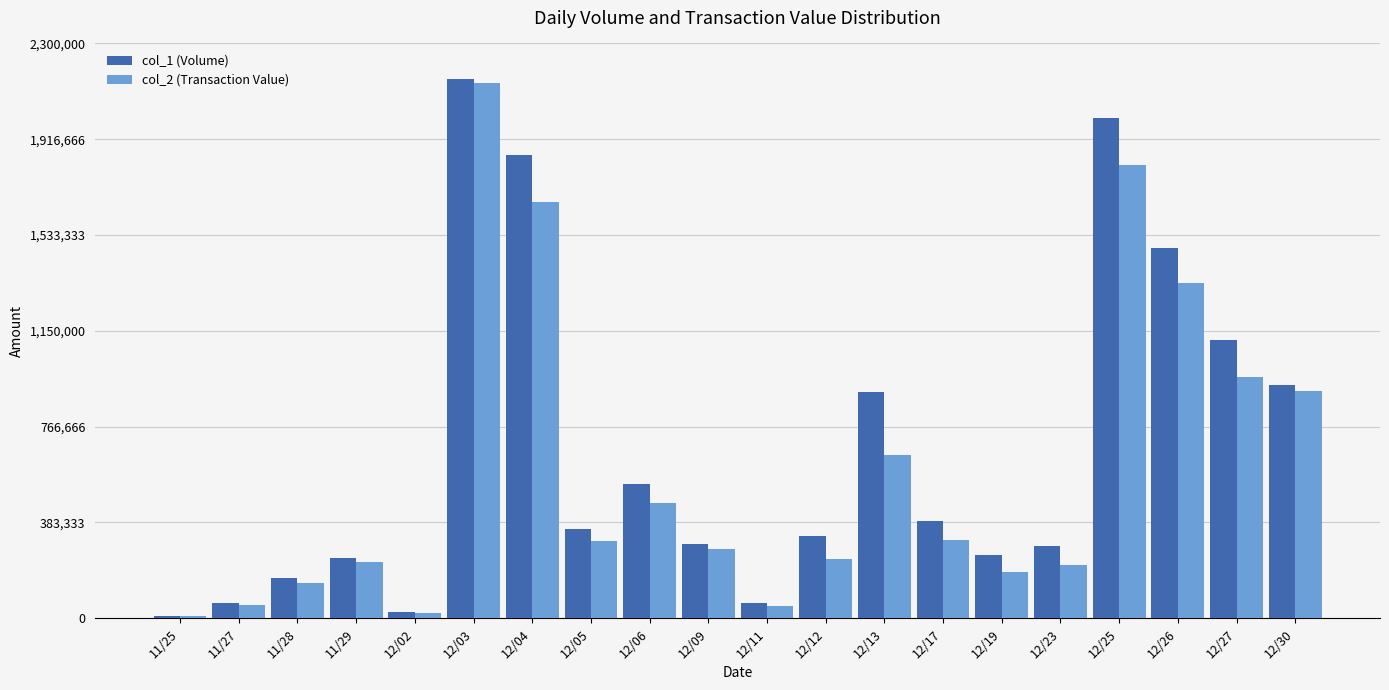

Between 12/03 and 12/23, which series saw the biggest shift?

col_2 (Transaction Value)